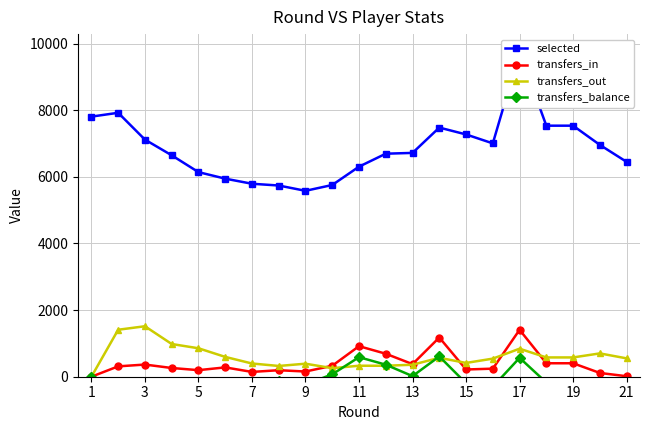

True or false: transfers_in has more than 1 interior local peaks.

True